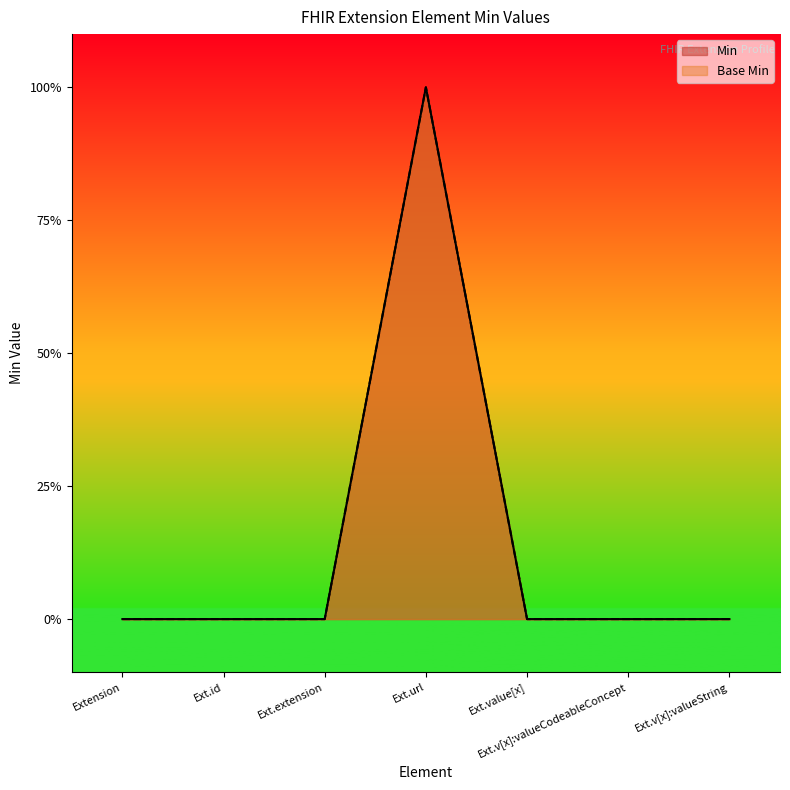

At Ext.v[x]:valueString, list the series in order from largest to smallest.

Min, Base Min